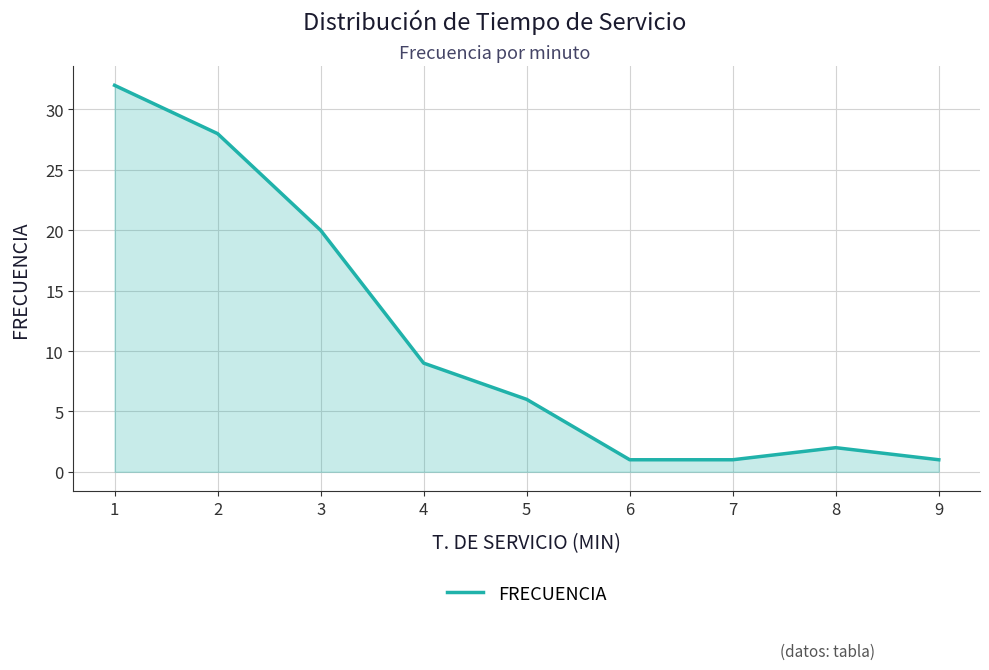

At which category does the data reach its first local peak?

8